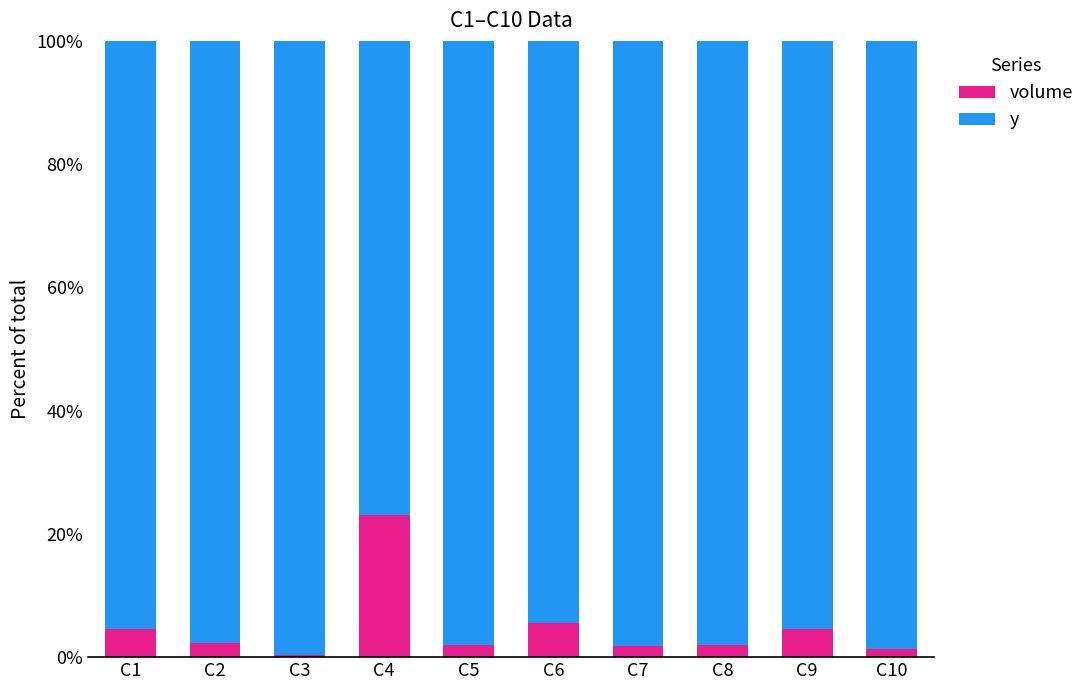

What is the total value across all series at C8?

100.0